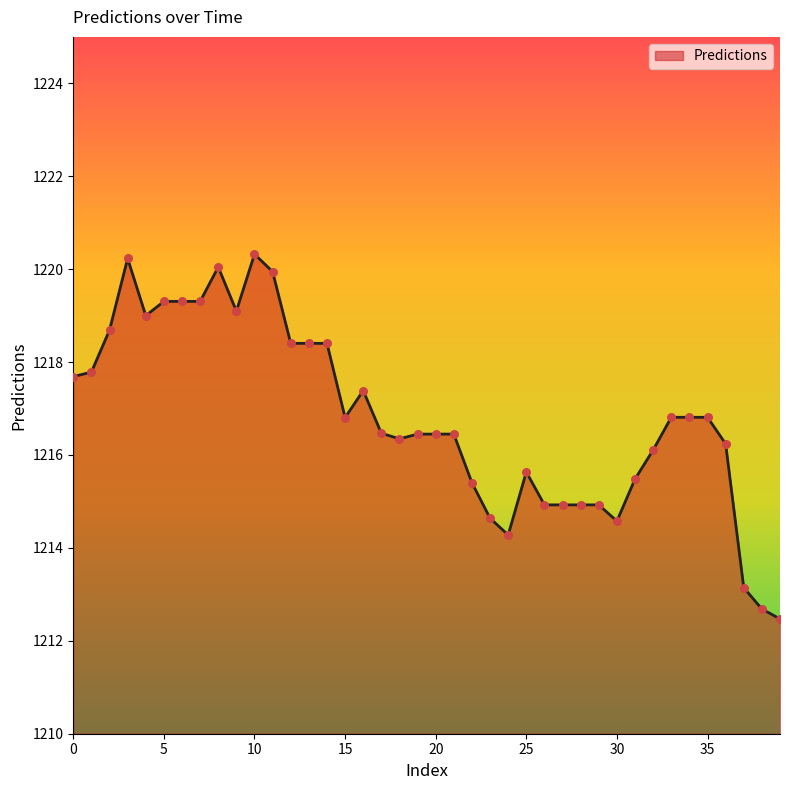

What is the smallest value displayed?

1212.5